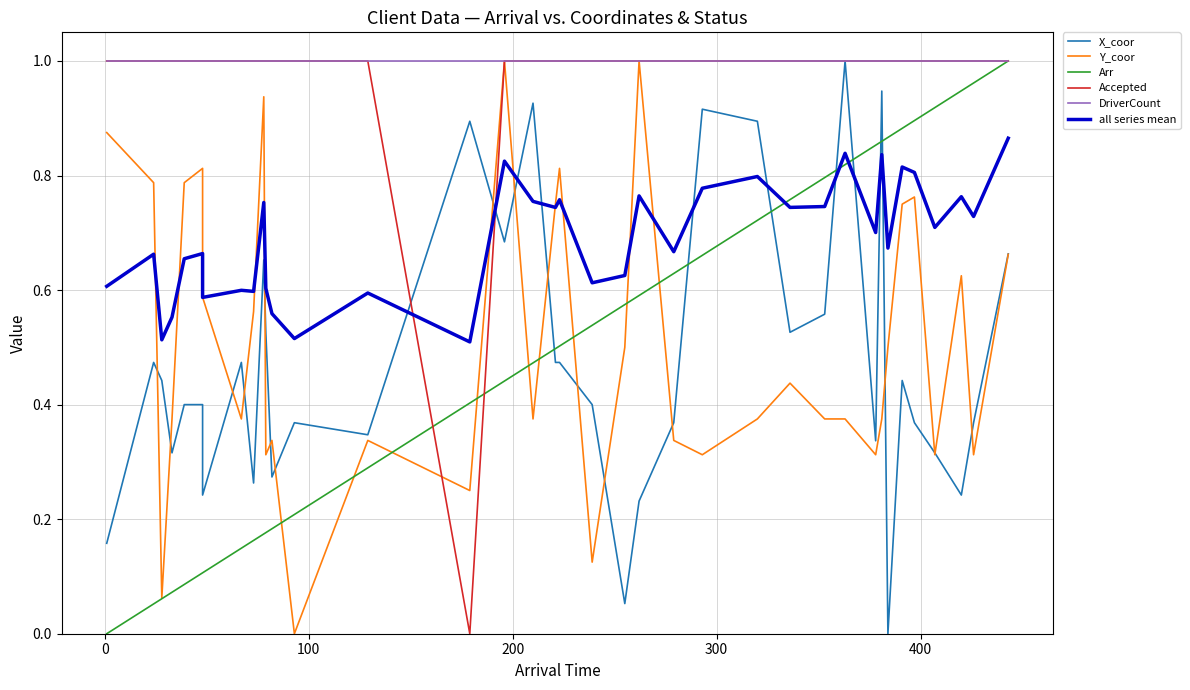

How many data points does each series have?

37